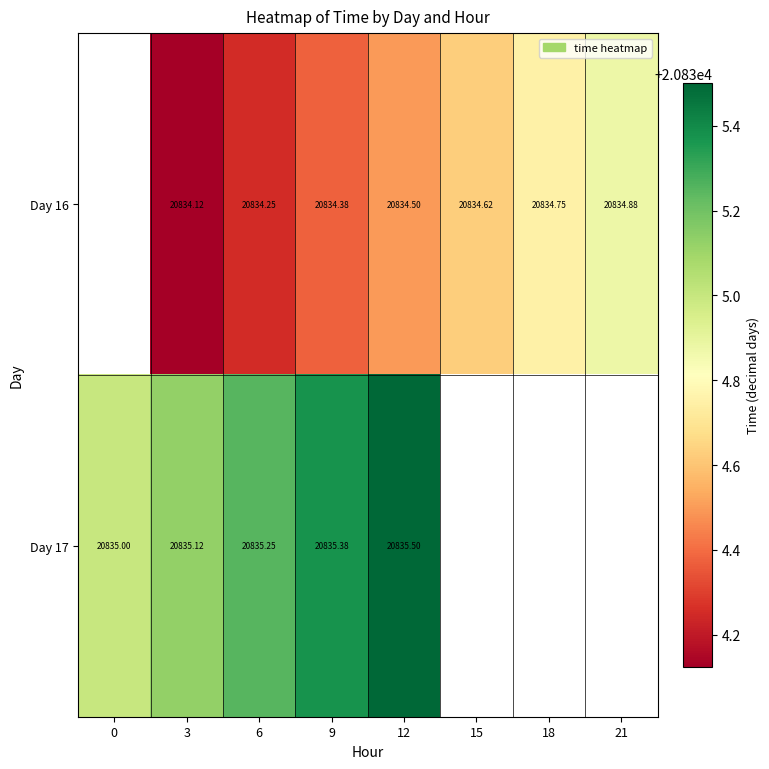

At which category does the chart reach its minimum across all series?

3